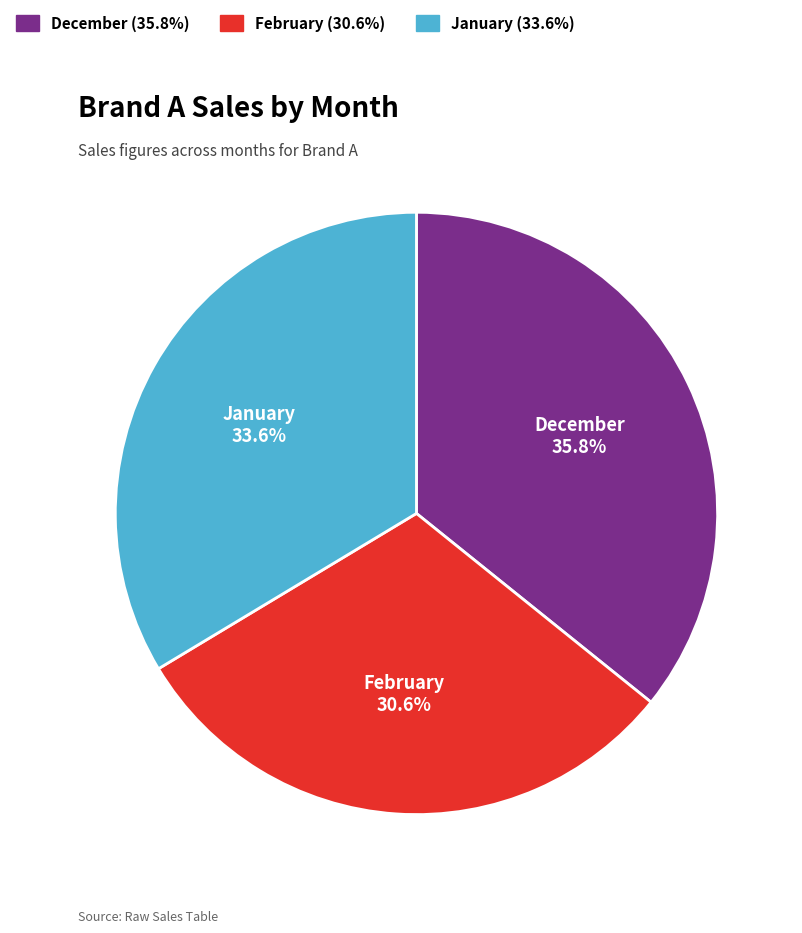

Rank the categories by value from highest to lowest.

December, January, February